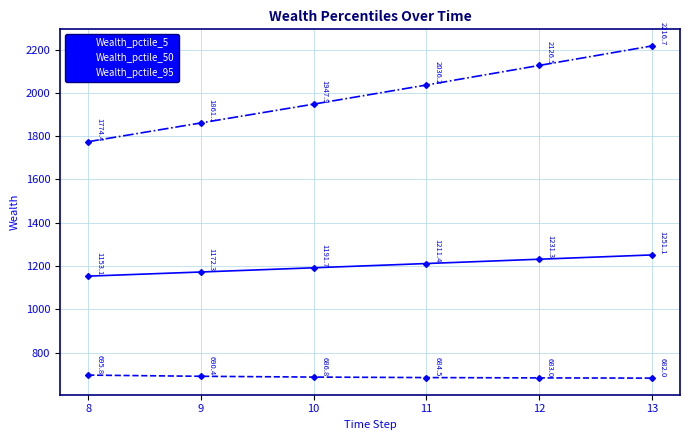

Reading left to right, extract all data points from this chart.

Wealth_pctile_5: 695.8	690.4	686.8	684.5	683.0	682.0
Wealth_pctile_50: 1153.1	1172.3	1191.7	1211.4	1231.3	1251.1
Wealth_pctile_95: 1774.4	1861.1	1947.9	2036.2	2126.5	2216.7